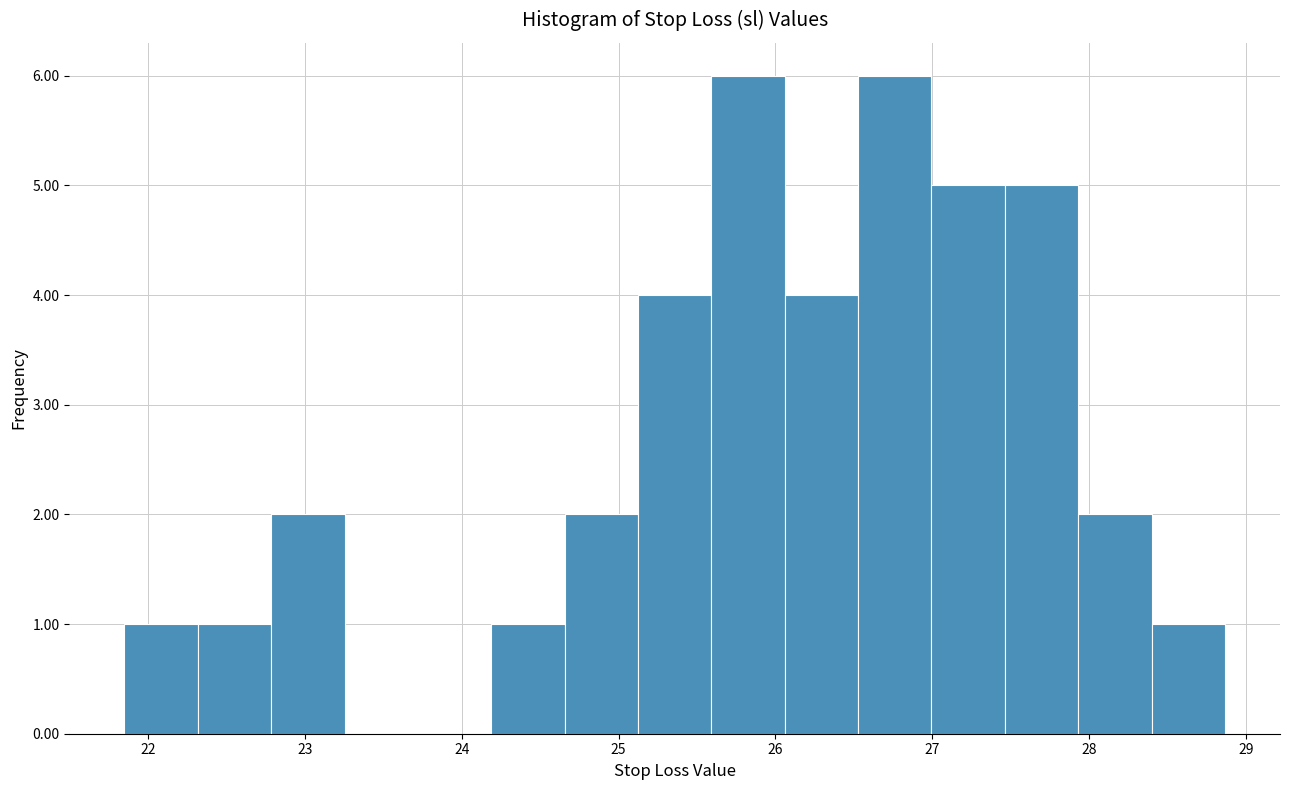

Reading left to right, transcribe this chart: for each bar, give the range it covers on the x-axis and its height. Neither the bar edges nor the heights are printed on the chart, so give them approximately, as read against the axes.

21.9 to 22.3: 1
22.3 to 22.8: 1
22.8 to 23.3: 2
23.3 to 23.7: 0
23.7 to 24.2: 0
24.2 to 24.7: 1
24.7 to 25.1: 2
25.1 to 25.6: 4
25.6 to 26.1: 6
26.1 to 26.5: 4
26.5 to 27.0: 6
27.0 to 27.5: 5
27.5 to 27.9: 5
27.9 to 28.4: 2
28.4 to 28.9: 1